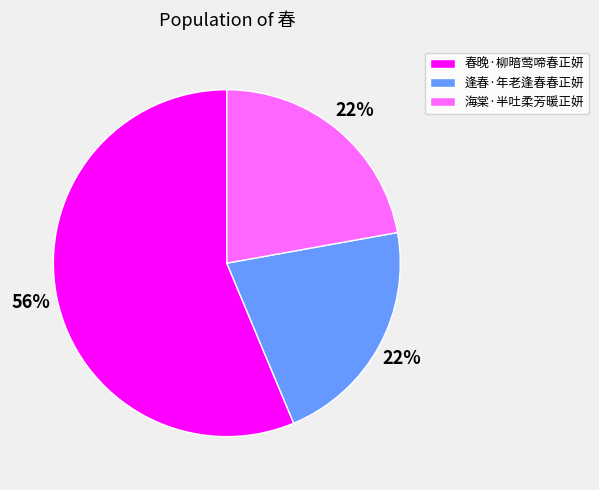

To the nearest percent, what is the average slice percentage?

33%